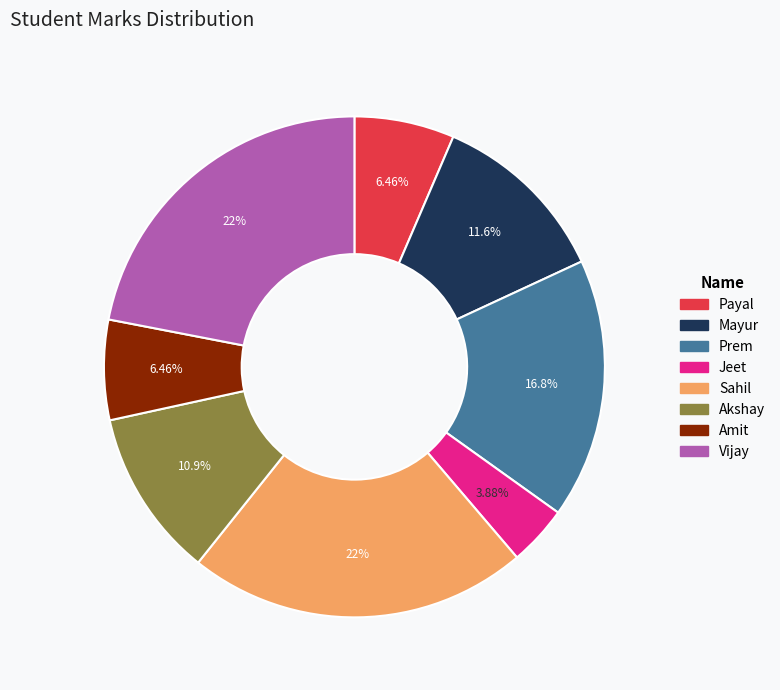

Combined, do Sahil and Mayur account for over 50%?

No